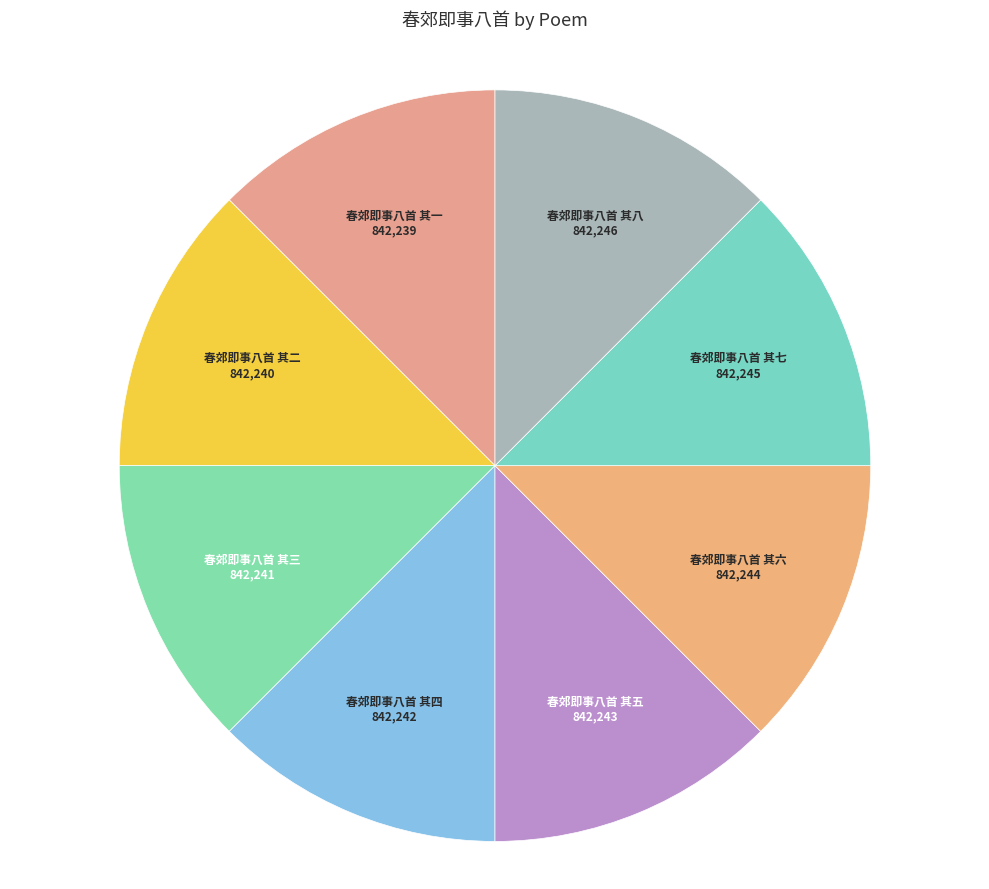

Approximately how many times larger is the value at 春郊即事八首 其七 compared to 春郊即事八首 其八?

1.0